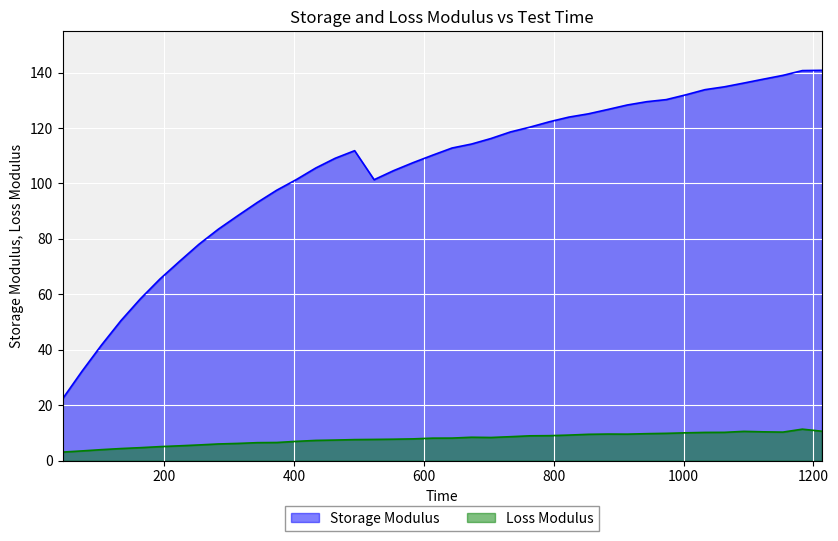

What position from the right is 673.3?

19